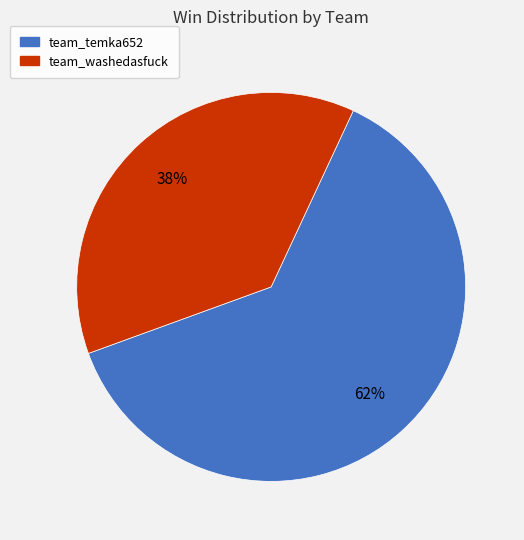

Does team_temka652 represent more than half of the total?

Yes